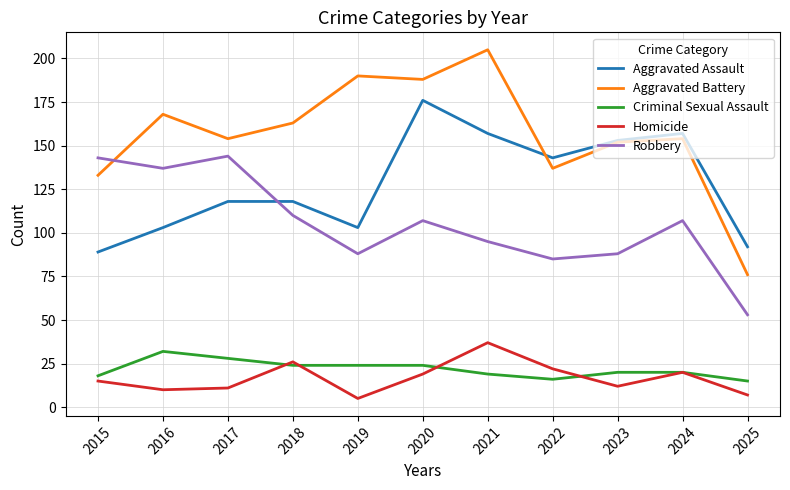

At 2015, list the series in order from smallest to largest.

Homicide, Criminal Sexual Assault, Aggravated Assault, Aggravated Battery, Robbery